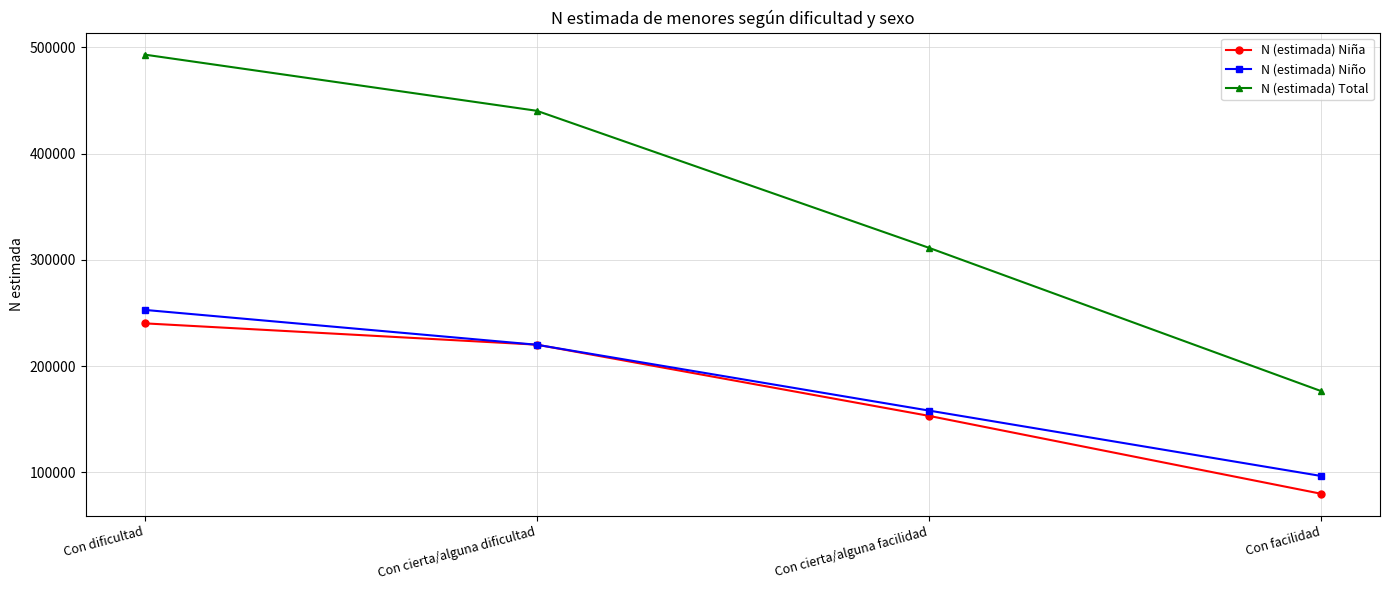

Is it true that N (estimada) Niño equals 52095 at Con facilidad?

False